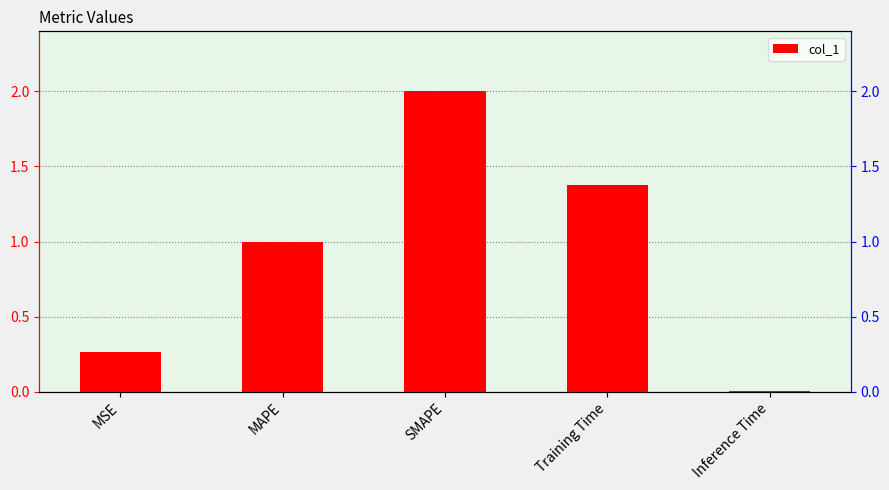

What is the sum of all values?

4.6